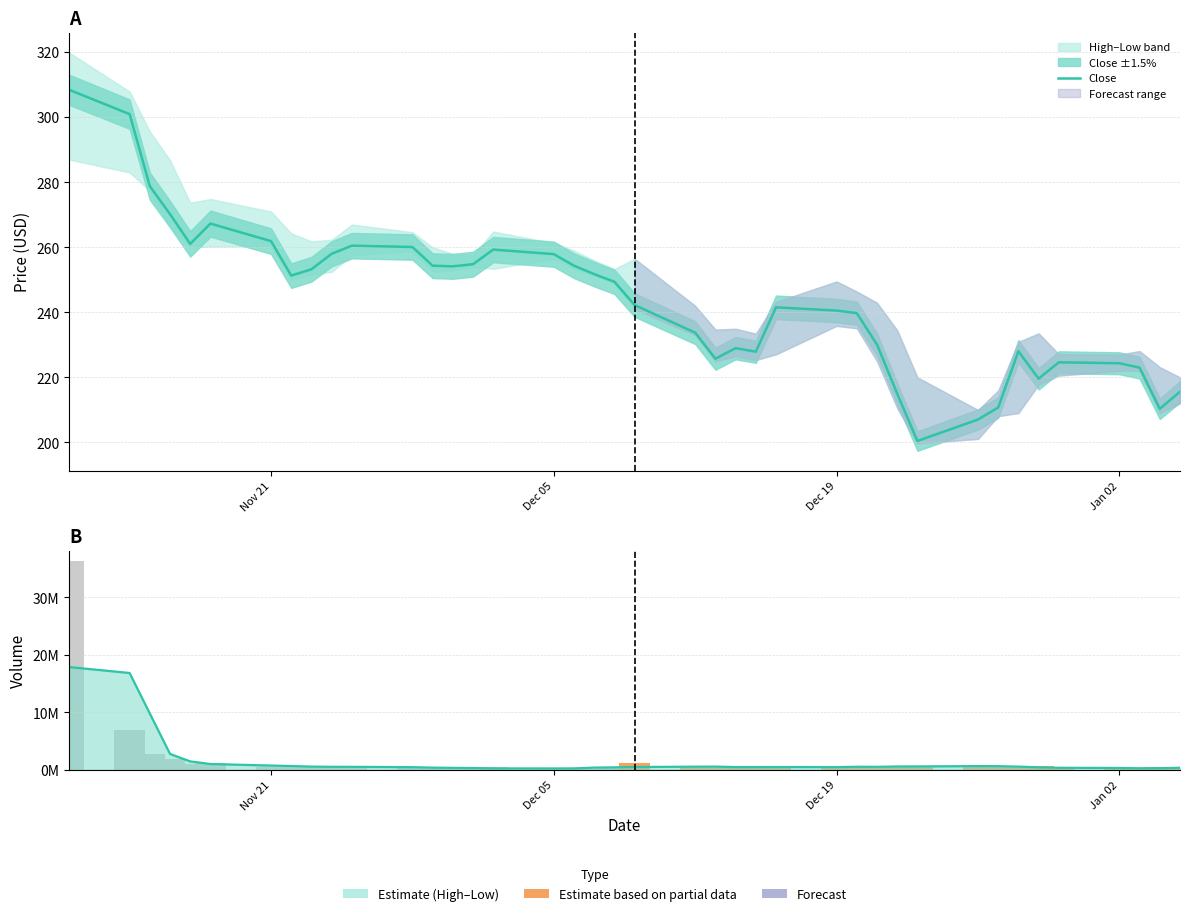

True or false: Close has a value of 468.0 at Nov 21.

False